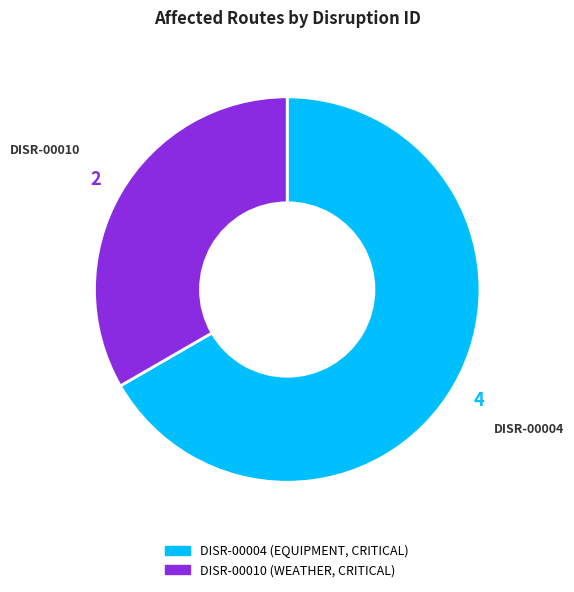

Which has a higher value, DISR-00004 or DISR-00010?

DISR-00004